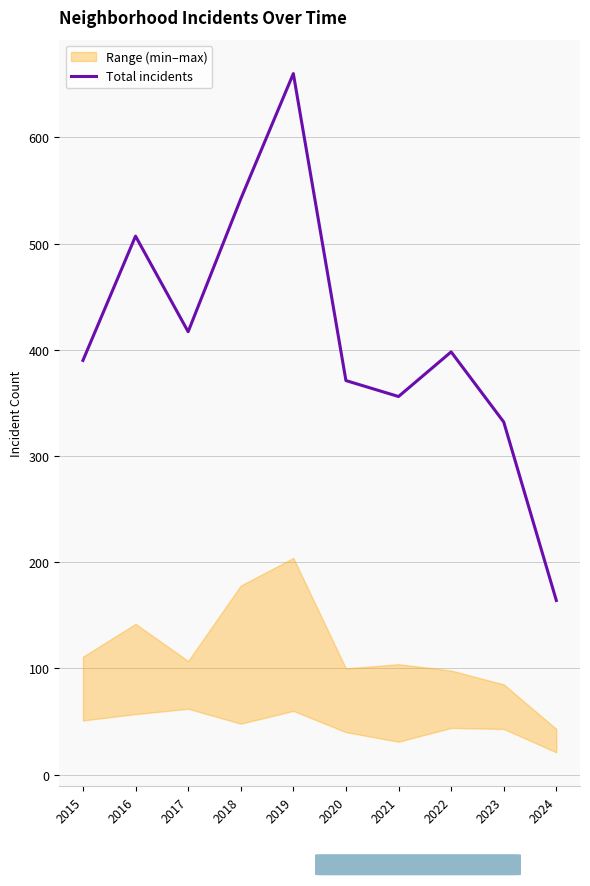

Rank the categories by value from lowest to highest.

2024, 2023, 2021, 2020, 2015, 2022, 2017, 2016, 2018, 2019